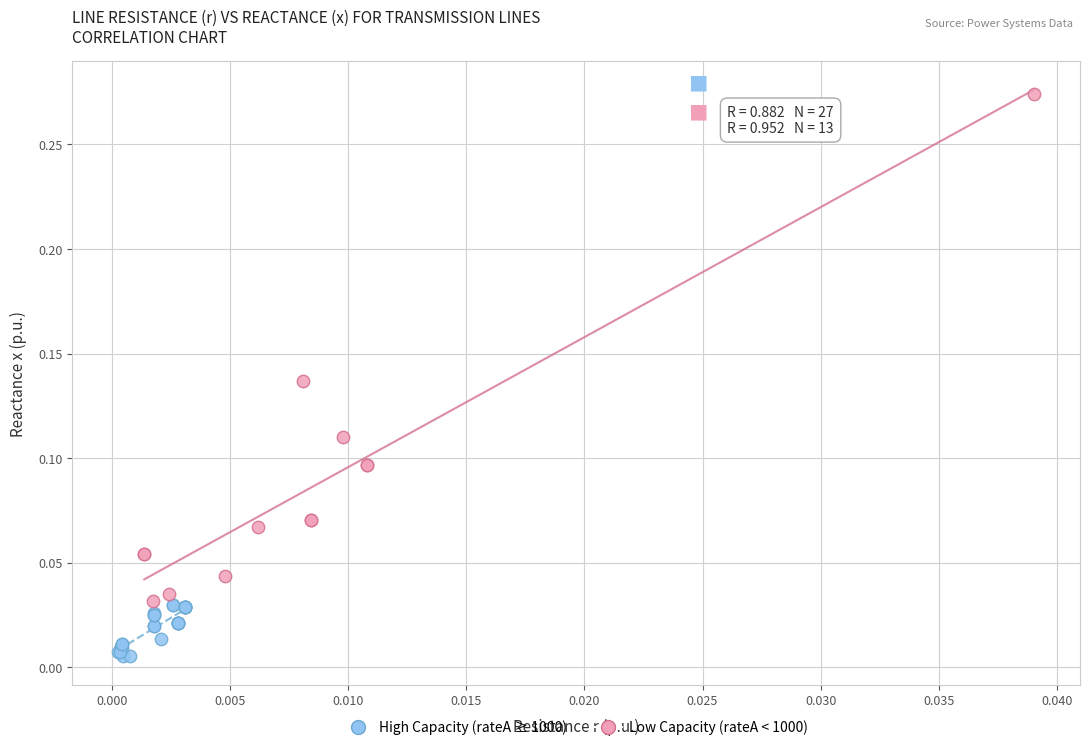

Which series reaches the maximum Y coordinate?

Low Capacity (rateA < 1000)